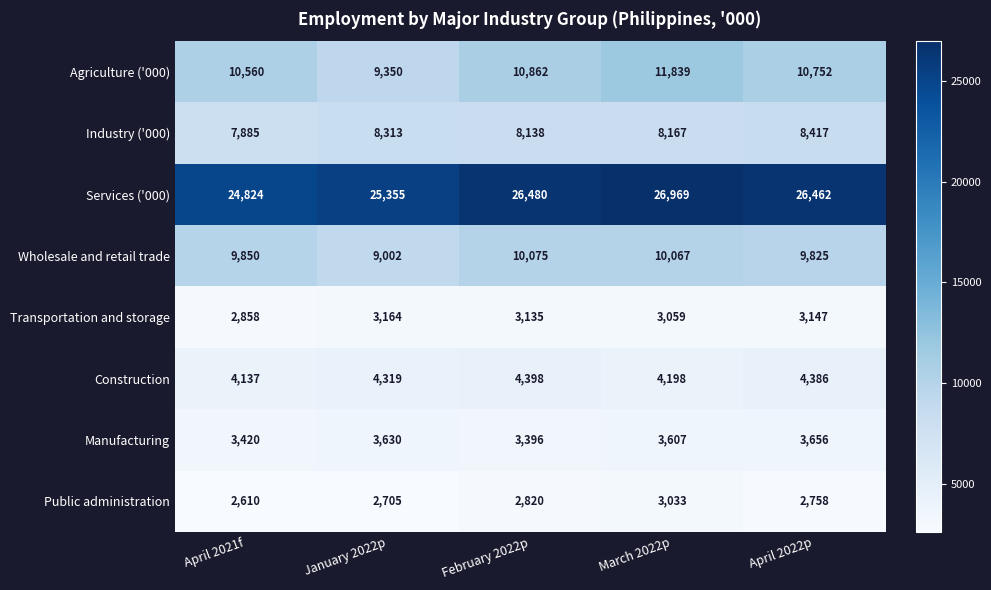

What is the difference between the Industry ('000) values at February 2022p and March 2022p?

29